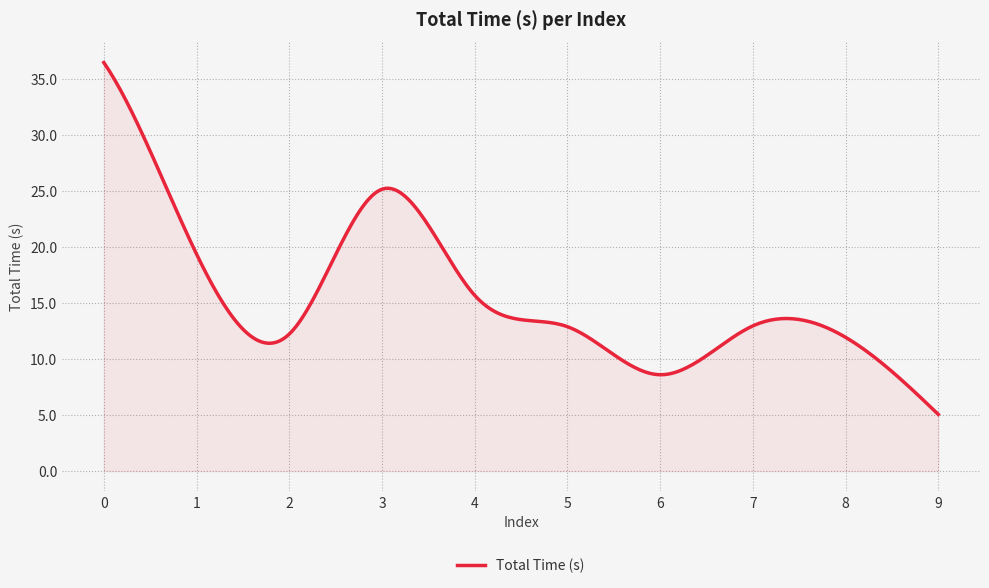

What is the greatest value displayed?

36.5